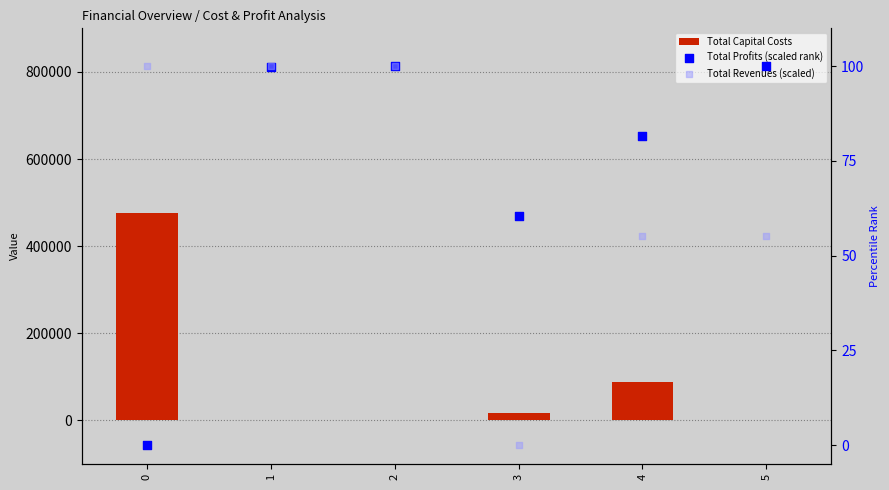

Is the value of Total Capital Costs at 3 greater than the value of Total Revenues (scaled) at 1?

Yes